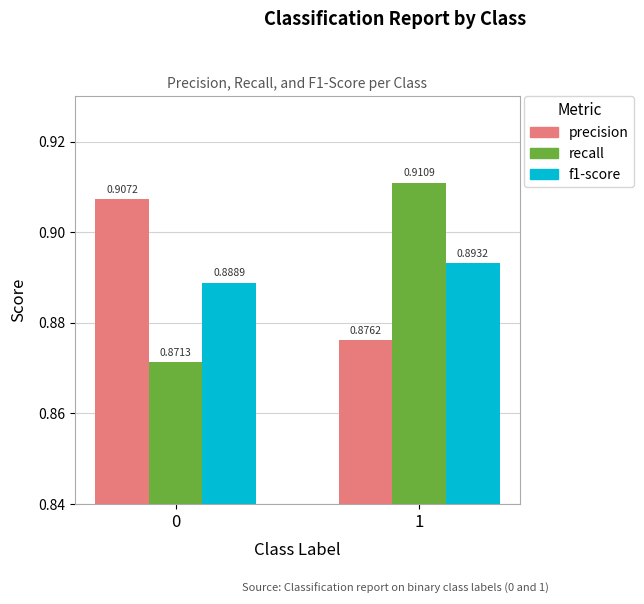

What is the sum of all precision values?

1.8